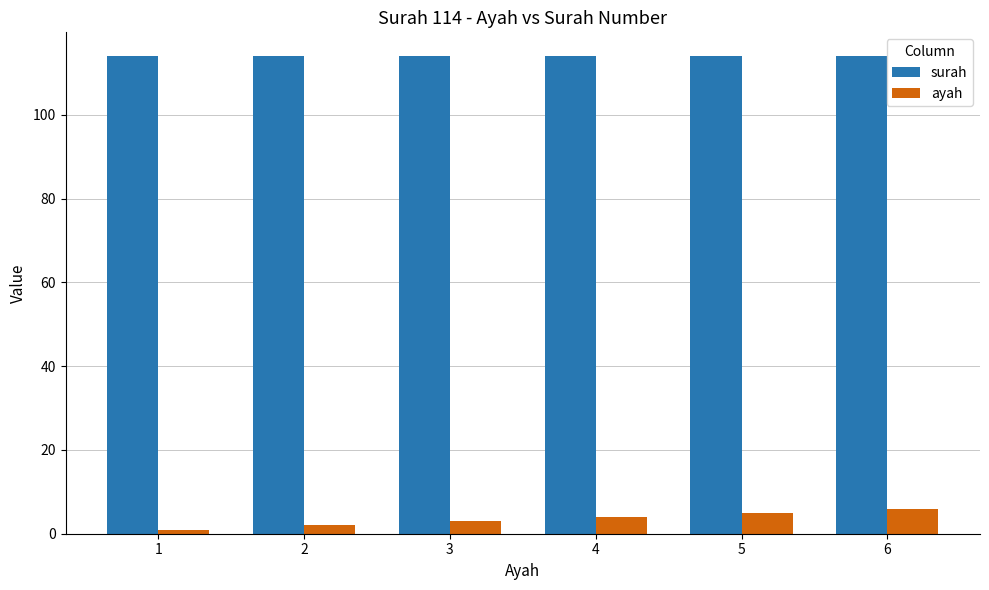

What is the average value of the surah series?

114